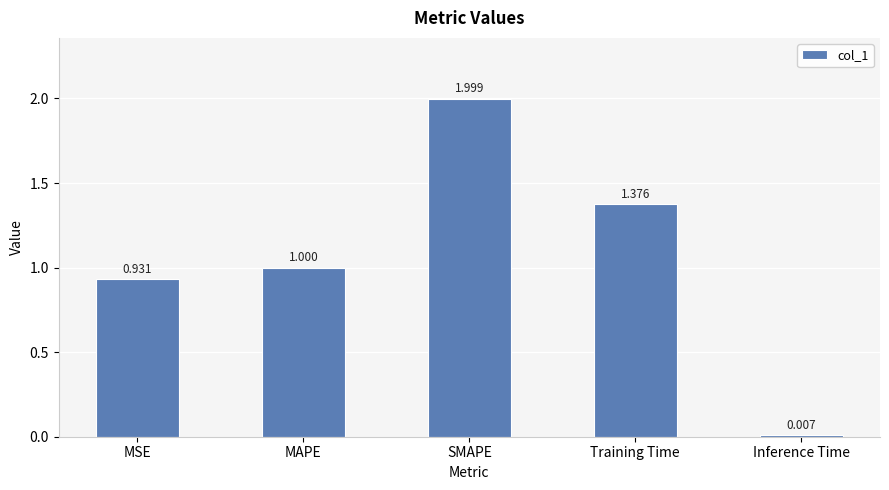

What value does the data have at SMAPE?

2.0